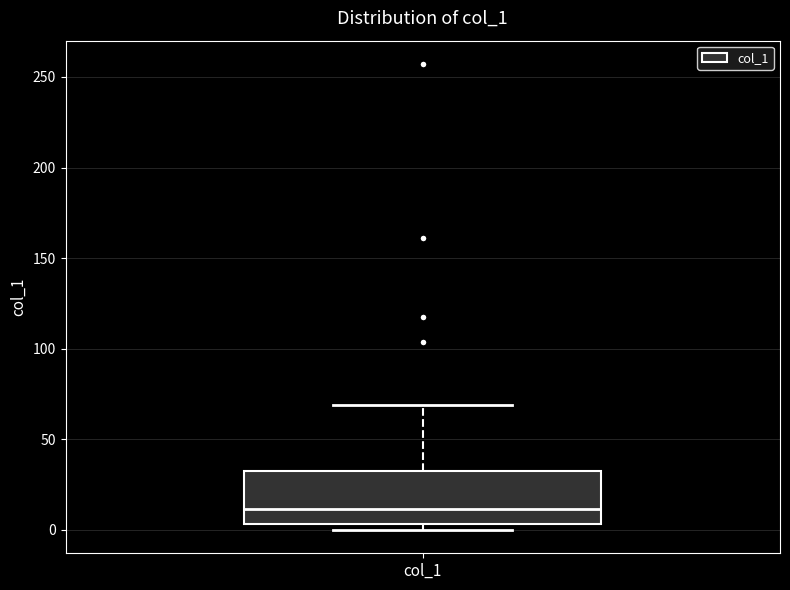

Where does the upper whisker of the box for col_1 end on the y-axis? The values are not printed on the chart, so give them approximately, as read against the axis.

70